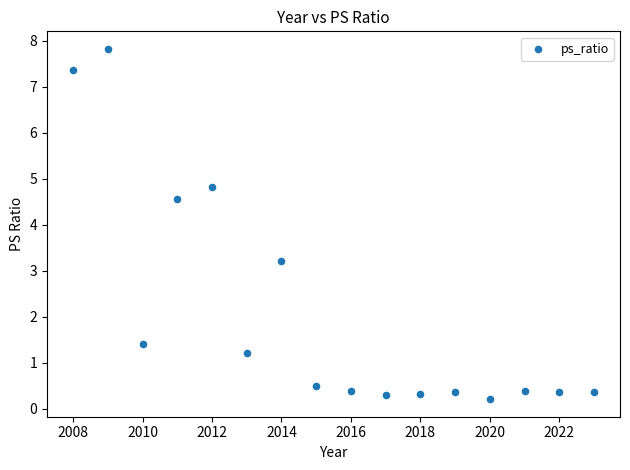

What is the range of Y values (max minus min)?

7.6